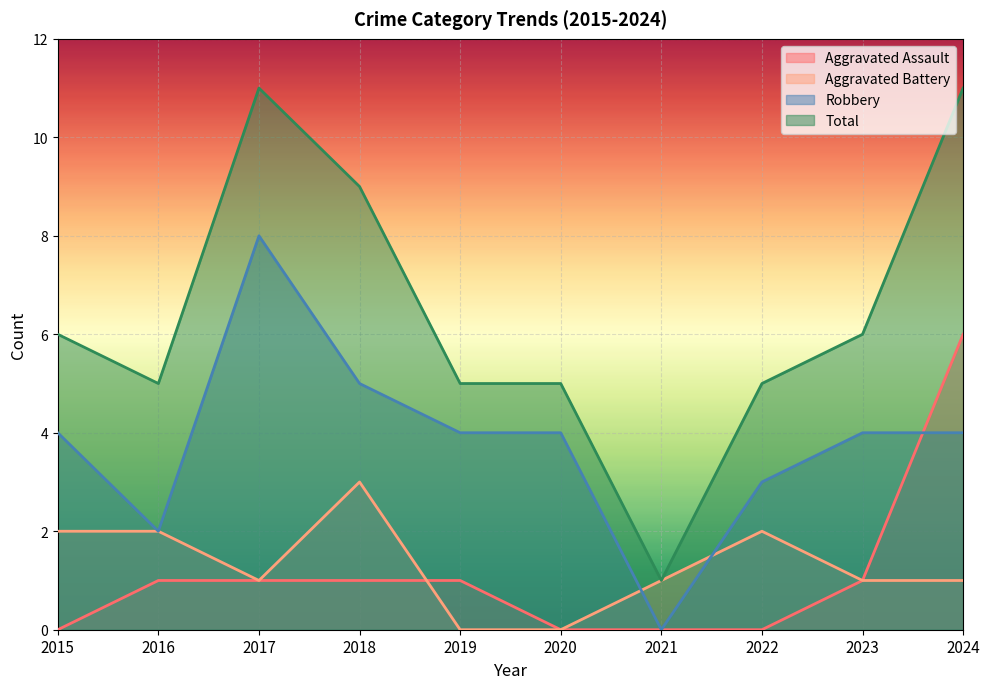

True or false: Aggravated Assault and Robbery cross at least once.

True